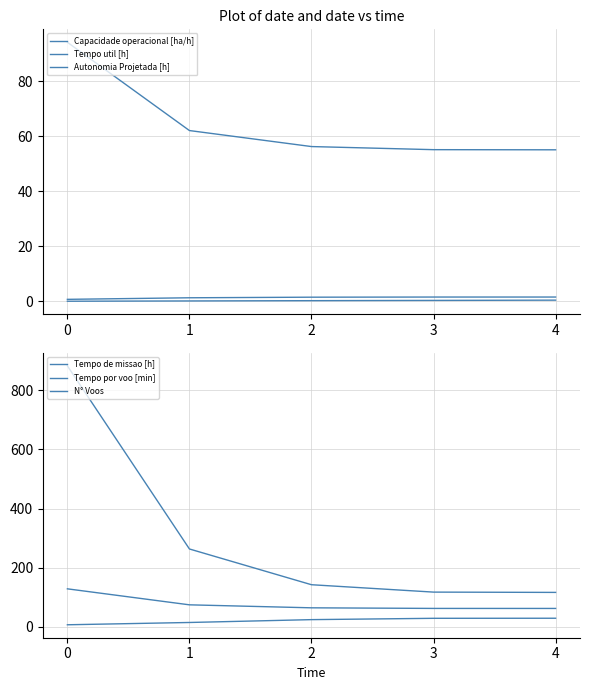

The Tempo util [h] series shows 104.0 at 1. True or false?

False